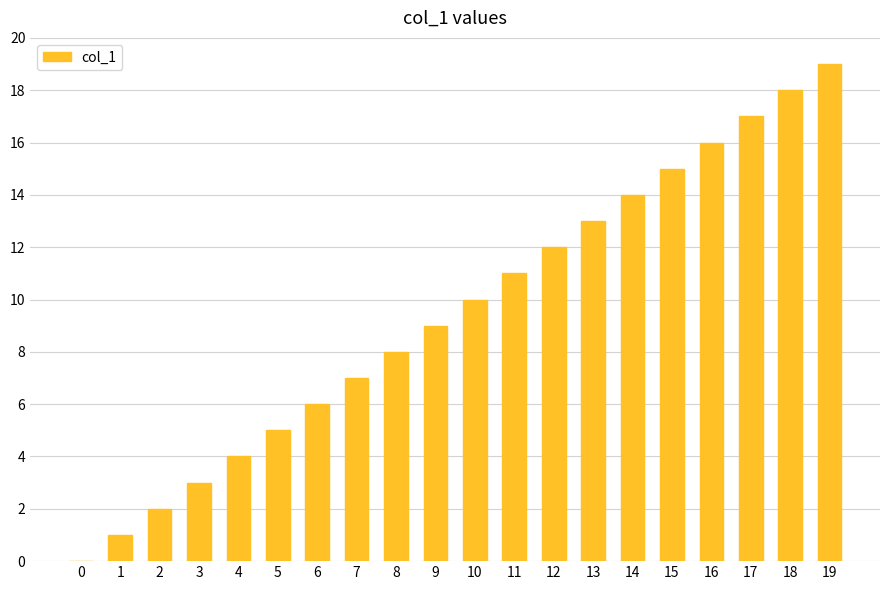

What is the change in value from 5 to 7?

+2